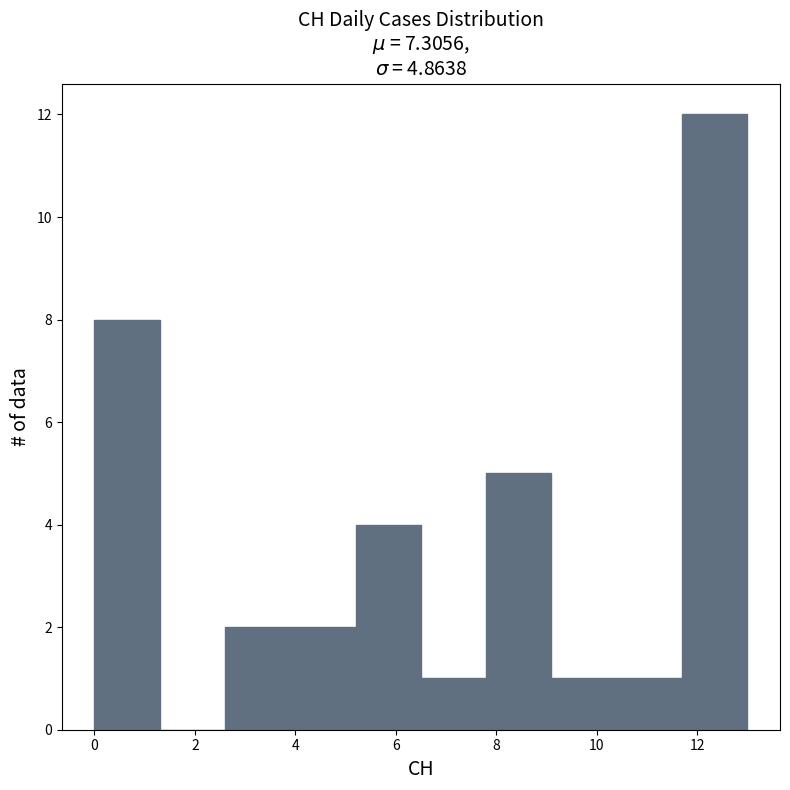

Which range on the x-axis has the tallest bar?

11.7 to 13.0